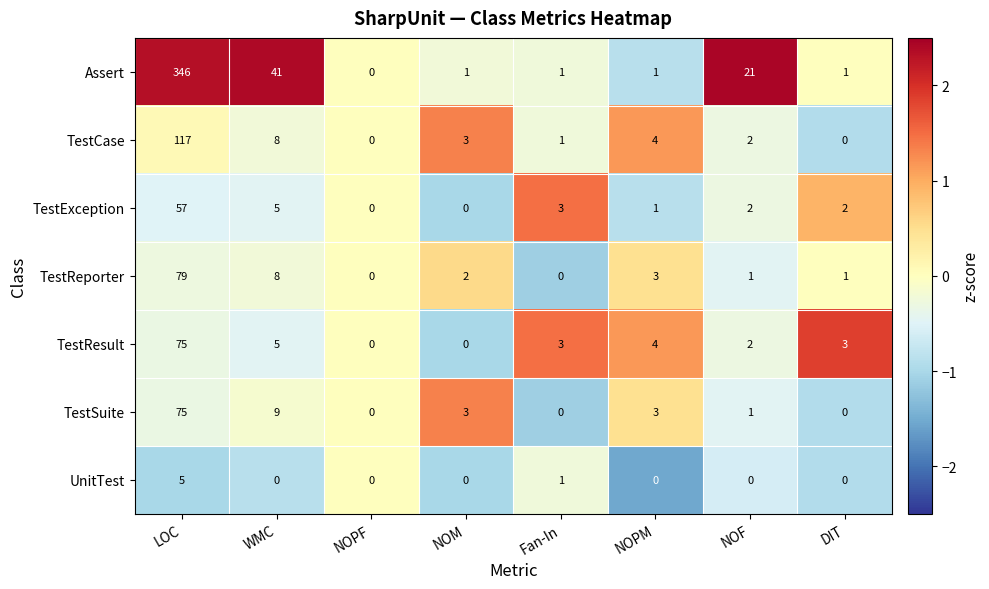

What is the difference between the maximum and minimum values in the Assert series?

346